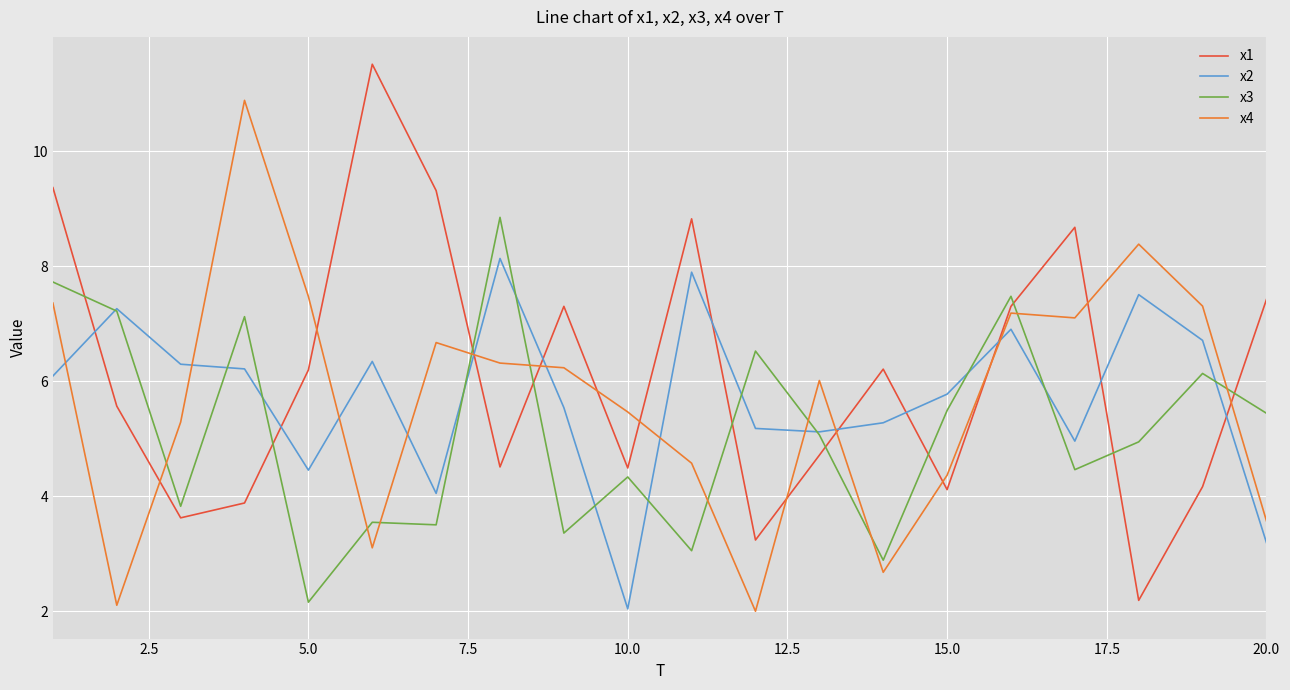

Which series ends up on top after the final intersection of x4 and x1?

x1